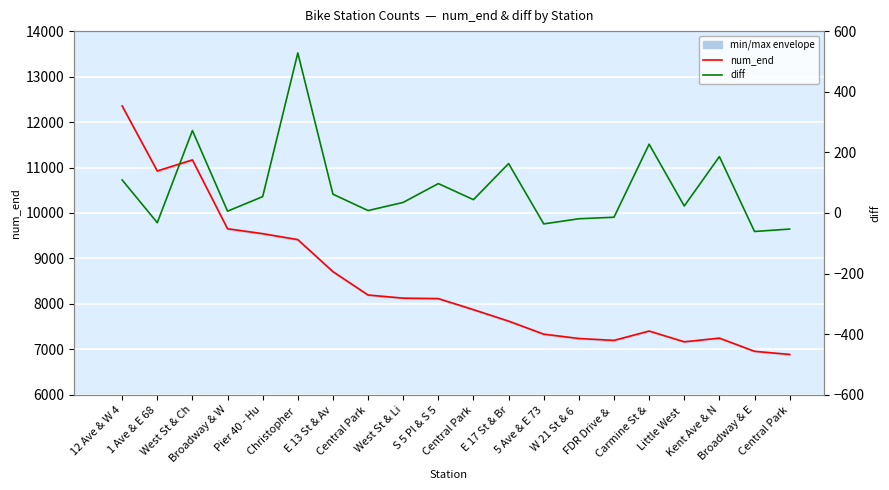

What is the label of the 4th point from the right?

Little West 